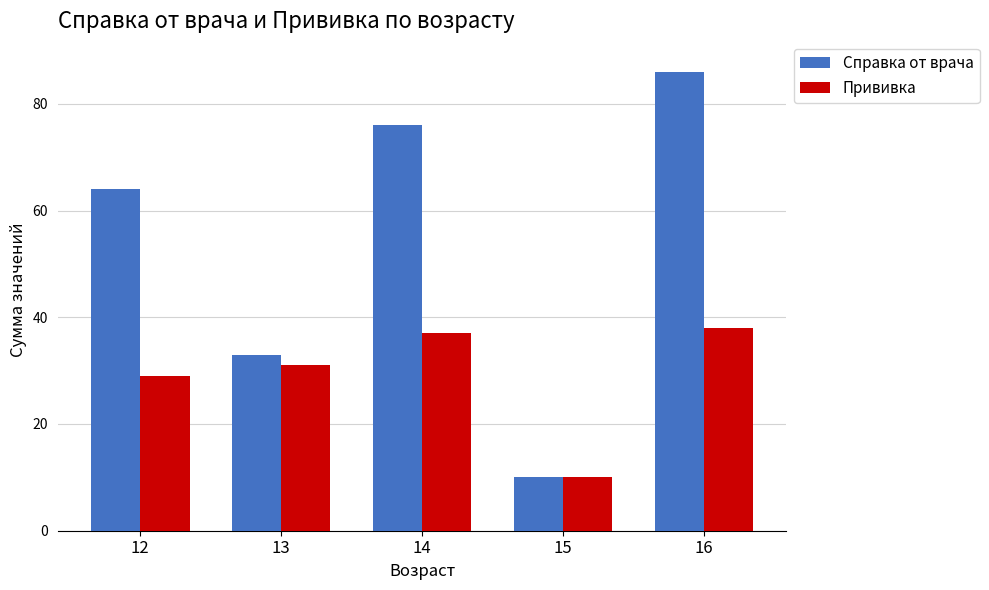

At which category is the sum across all series the highest?

16